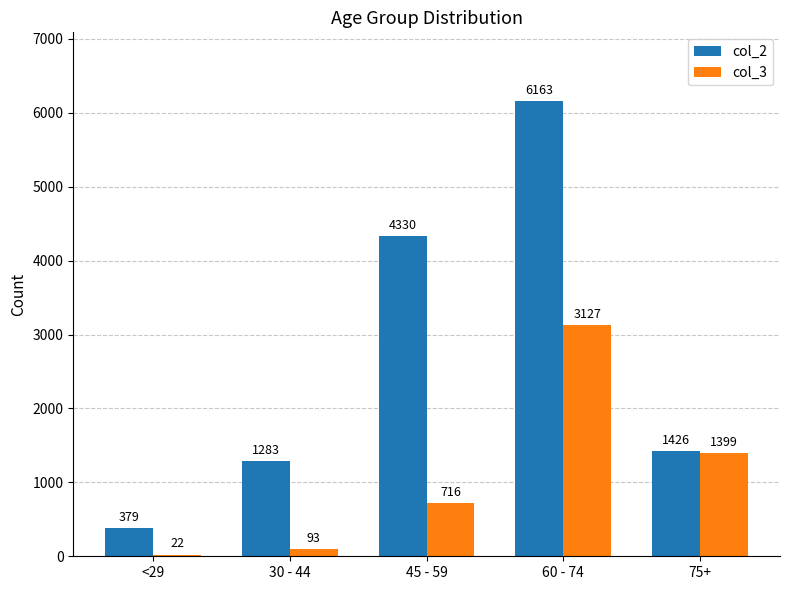

Does the chart contain stacked bars?

No